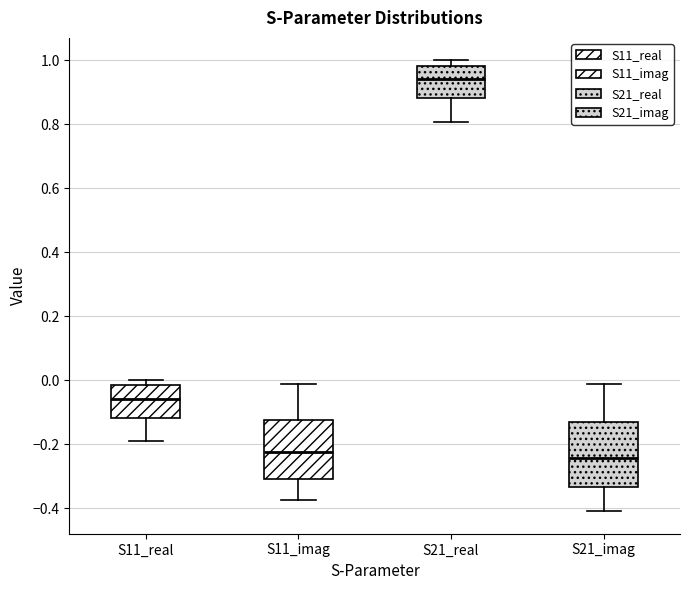

Reading left to right, read every box against the y-axis: the position of its median line, the range the box covers, and the ends of its whiskers. The values are not printed on the chart, so give them approximately, as read against the axis.

S11_real: median -0.06, box -0.12 to -0.02, whiskers -0.20 to 0.00
S11_imag: median -0.22, box -0.32 to -0.12, whiskers -0.38 to -0.02
S21_real: median 0.94, box 0.88 to 0.98, whiskers 0.80 to 1.00
S21_imag: median -0.24, box -0.34 to -0.14, whiskers -0.40 to -0.02